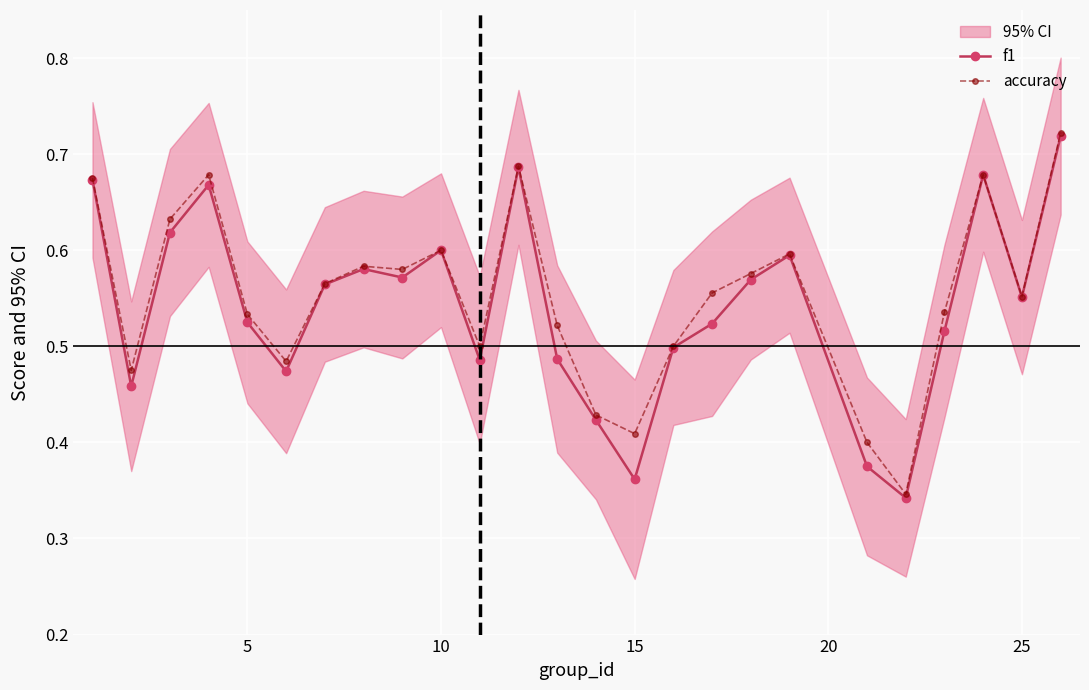

The value of accuracy at 25 is 0.9. True or false?

False